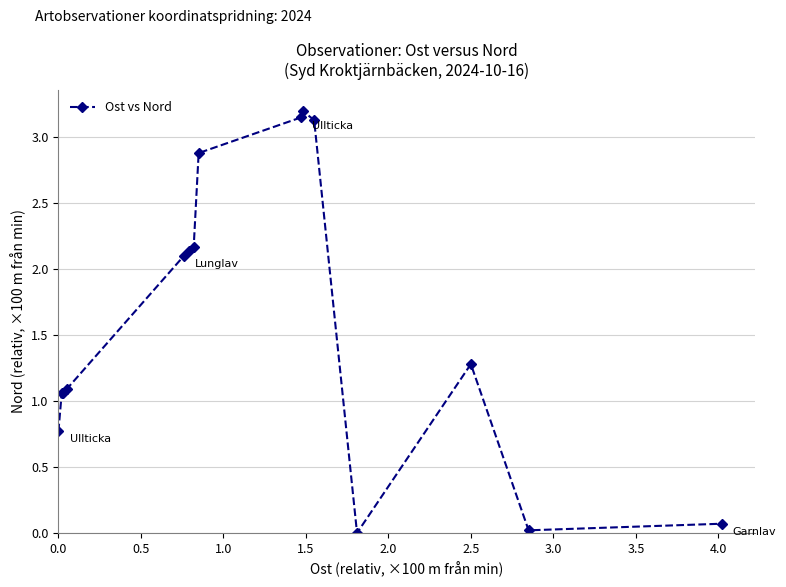

True or false: the data has more than 0 interior local peaks.

True